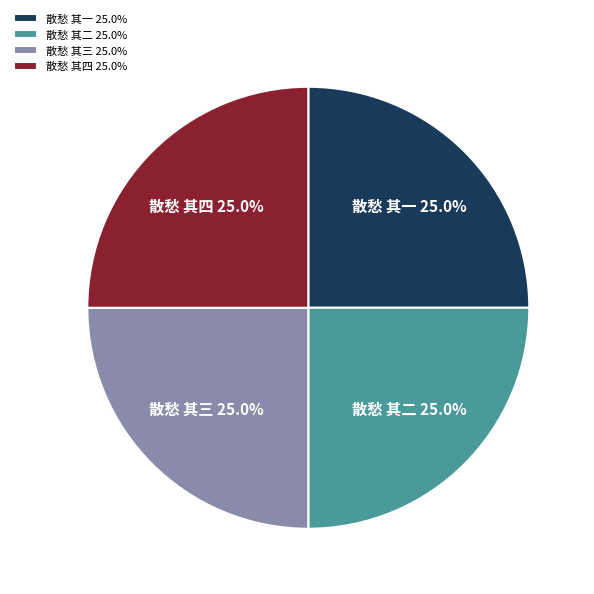

How much of the chart is everything except 散愁 其二?

75.0%